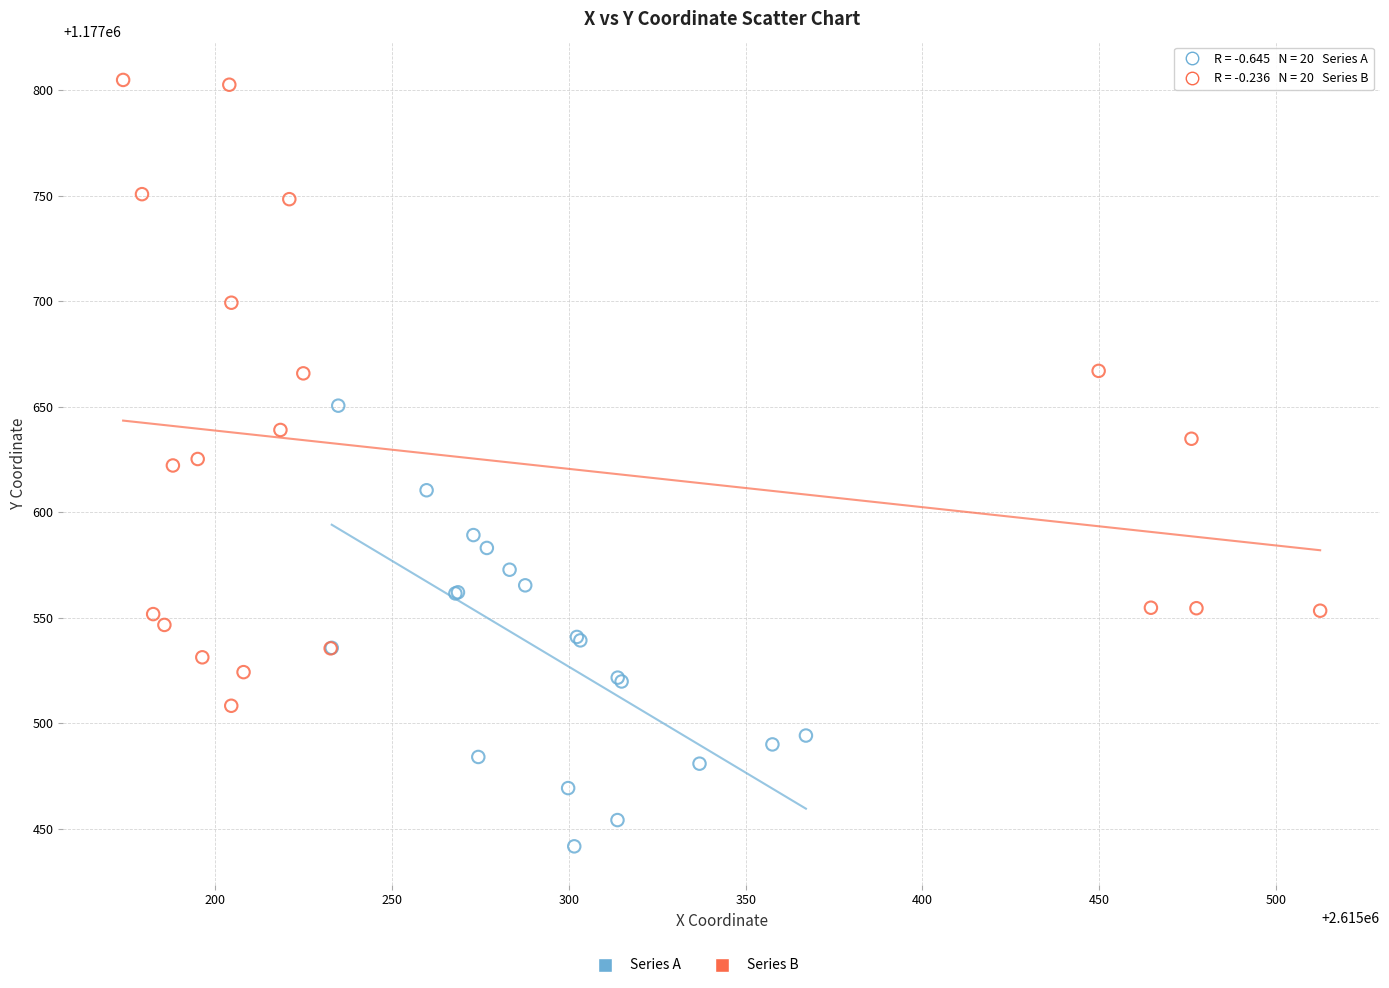

Which series contains the lowest Y value?

Series A